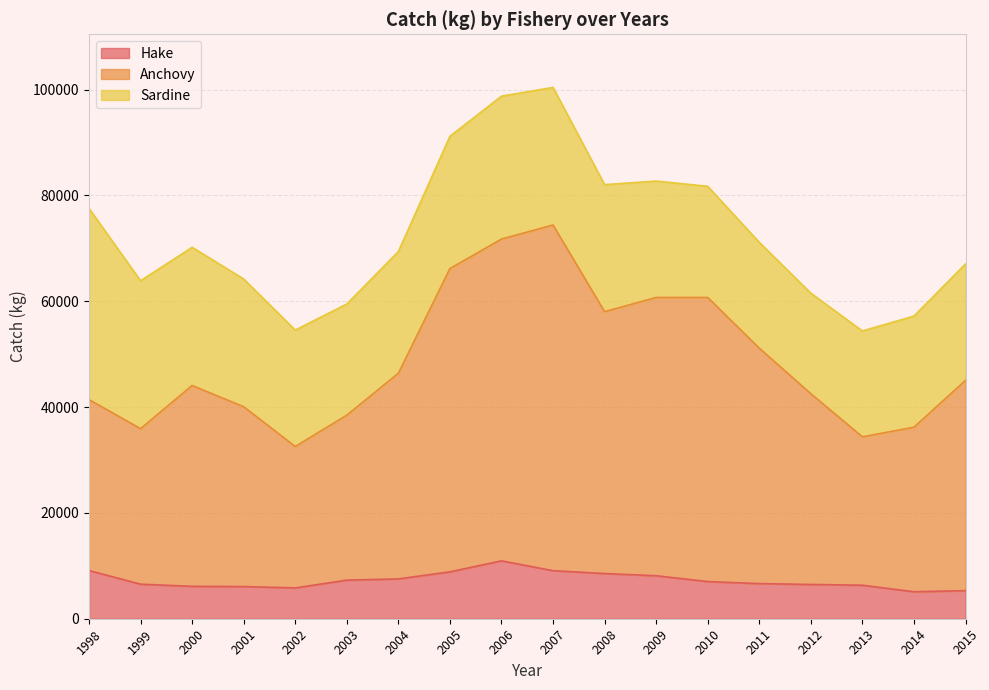

What is the difference between the maximum and minimum values in the Anchovy series?

41854.9